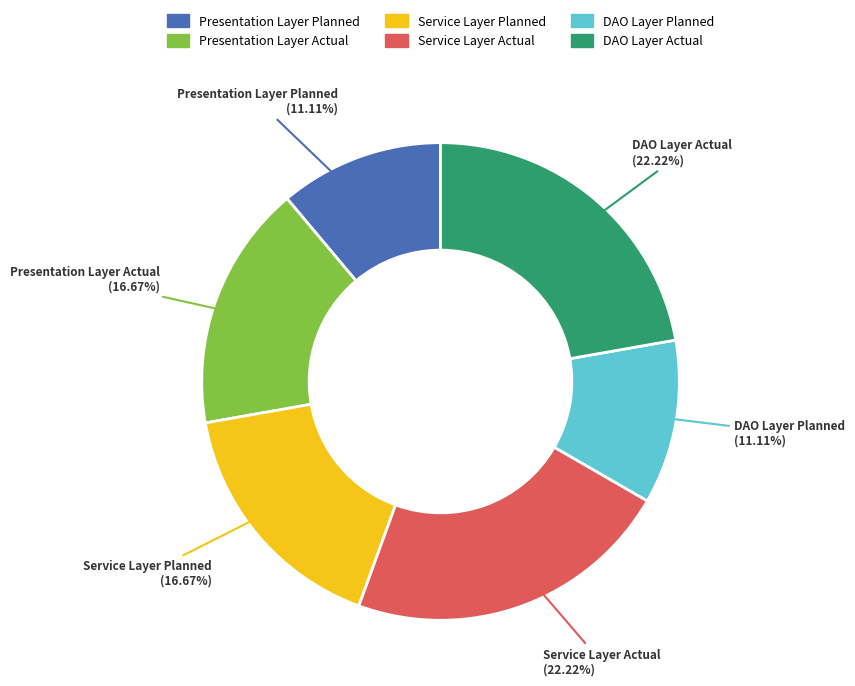

True or false: DAO Layer Actual accounts for 31% of the total.

False